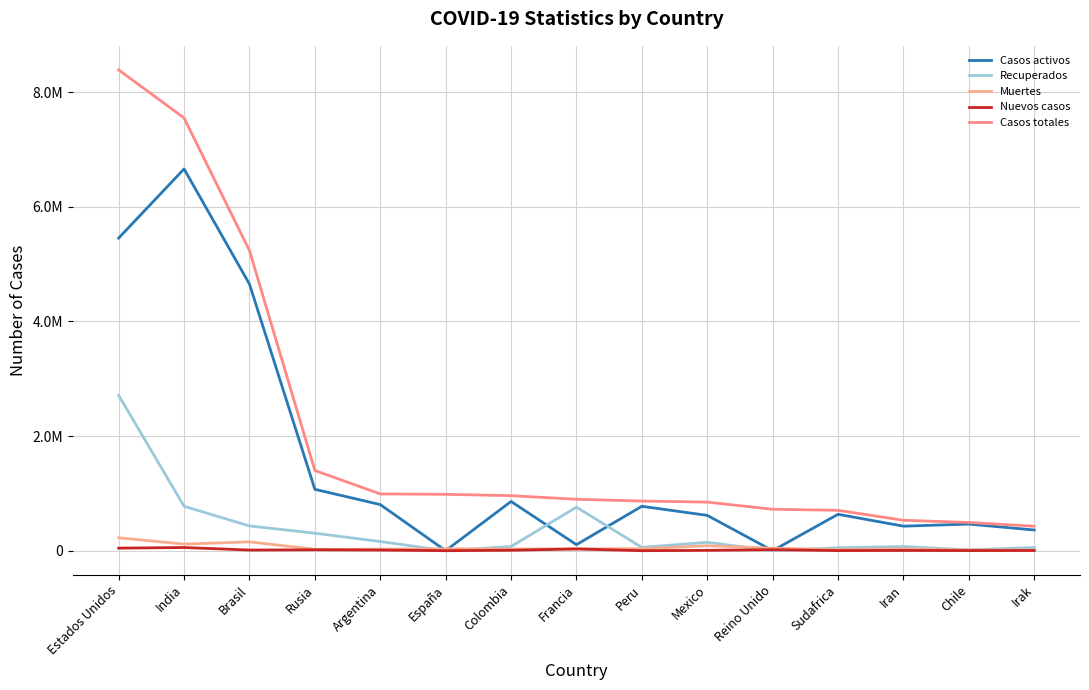

Does the chart have visible grid lines?

Yes